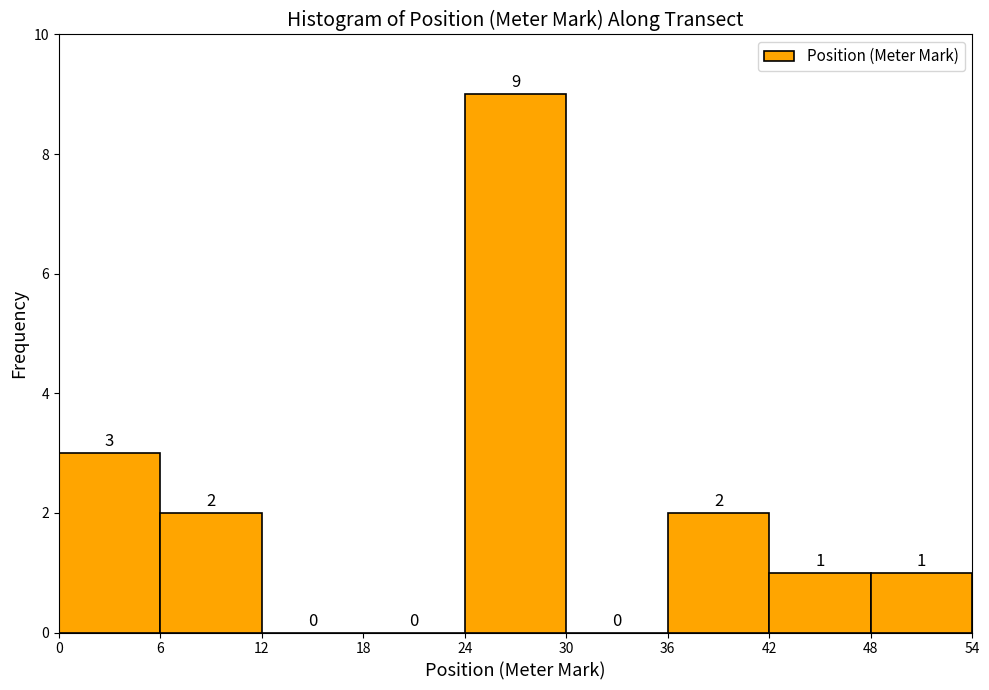

Reading left to right, transcribe this chart: for each bar, give the range it covers on the x-axis and its height.

0 to 6: 3
6 to 12: 2
12 to 18: 0
18 to 24: 0
24 to 30: 9
30 to 36: 0
36 to 42: 2
42 to 48: 1
48 to 54: 1